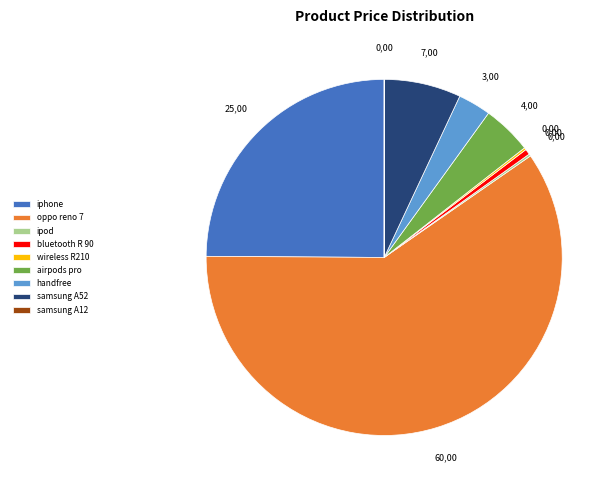

What is the largest slice in the pie chart?

oppo reno 7